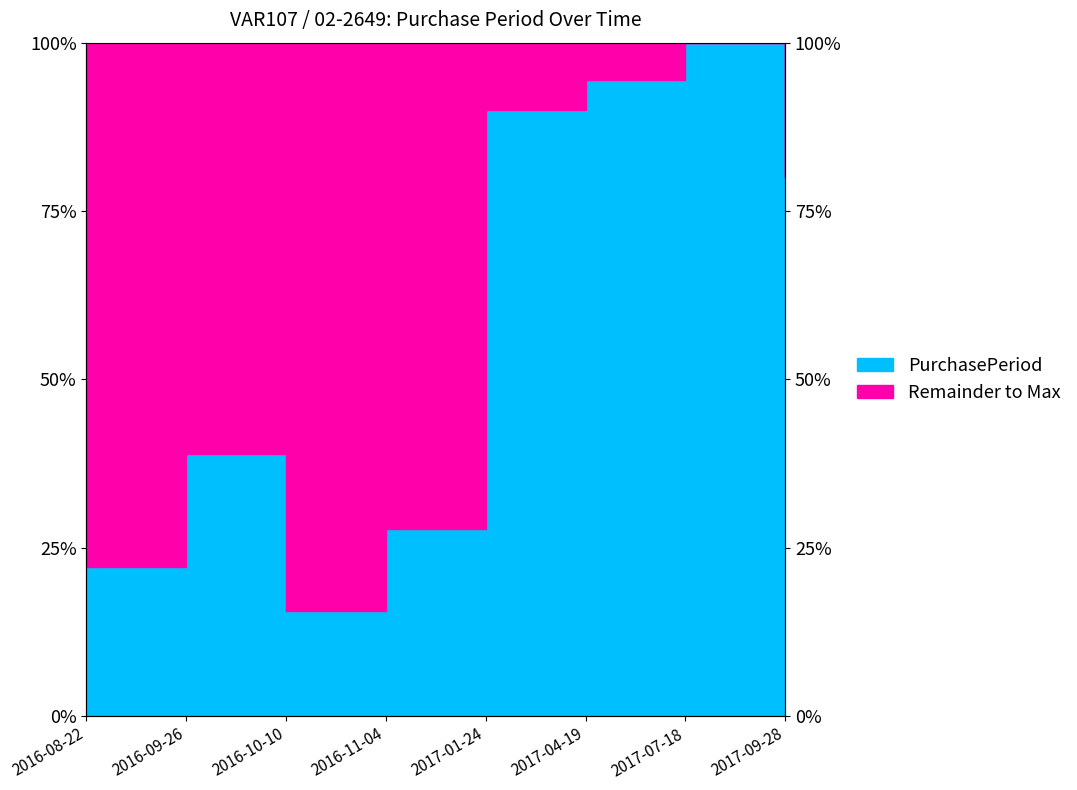

What is the change in value from 2016-09-26 to 2017-09-28?

+41.1